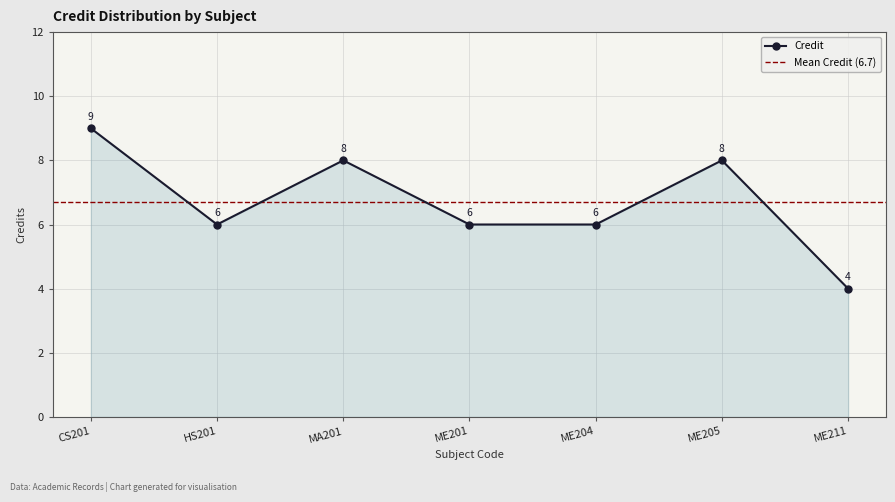

At which label is the value closest to 6?

HS201